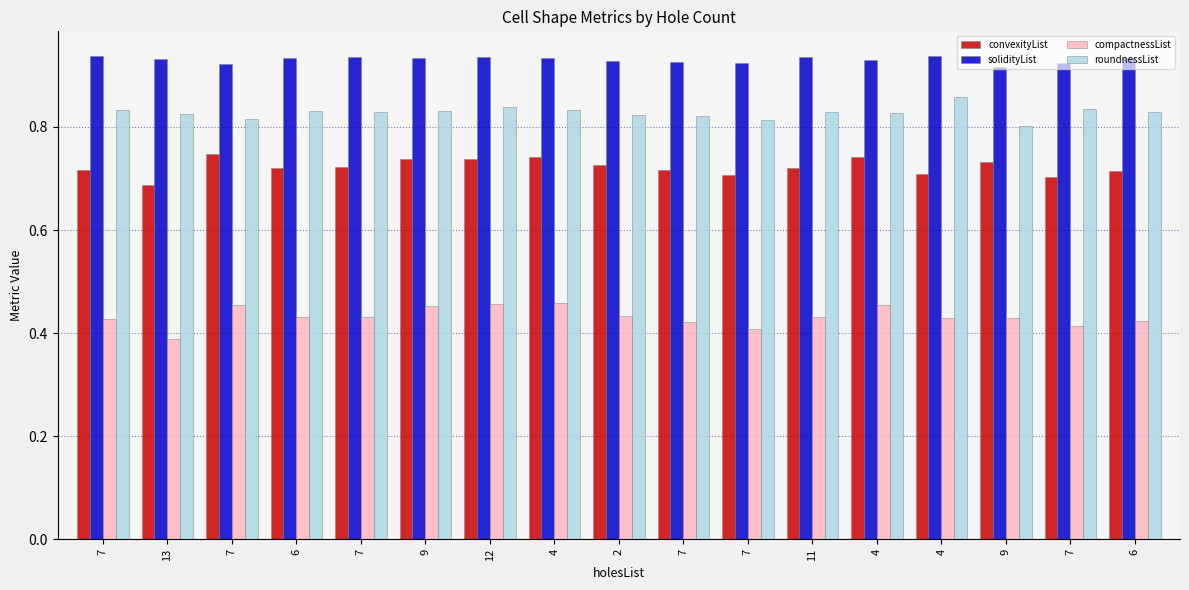

What is the sum of all compactnessList values?

7.3